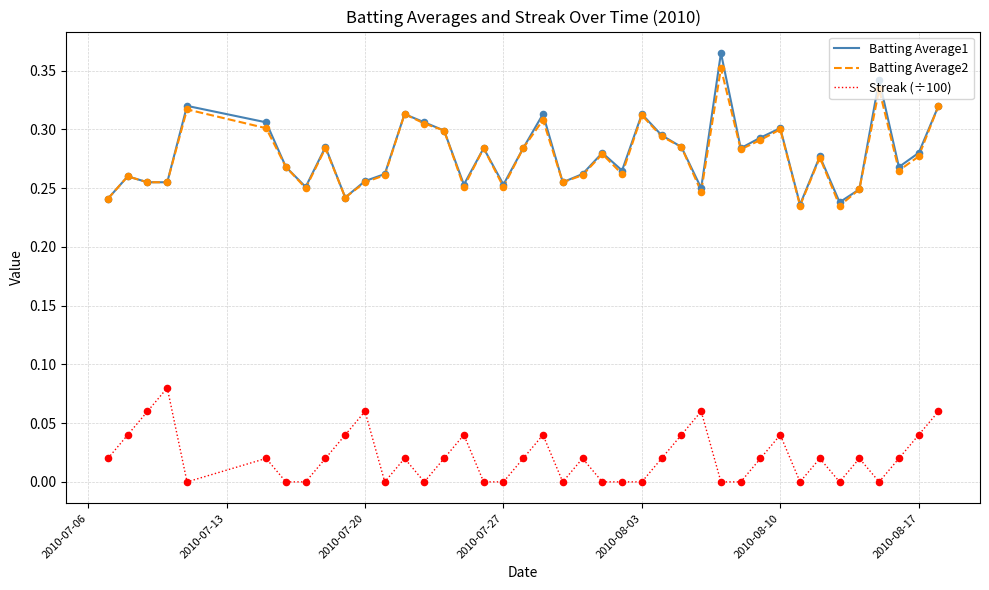

What are all the series names shown in the legend?

Batting Average1, Batting Average2, Streak (÷100)